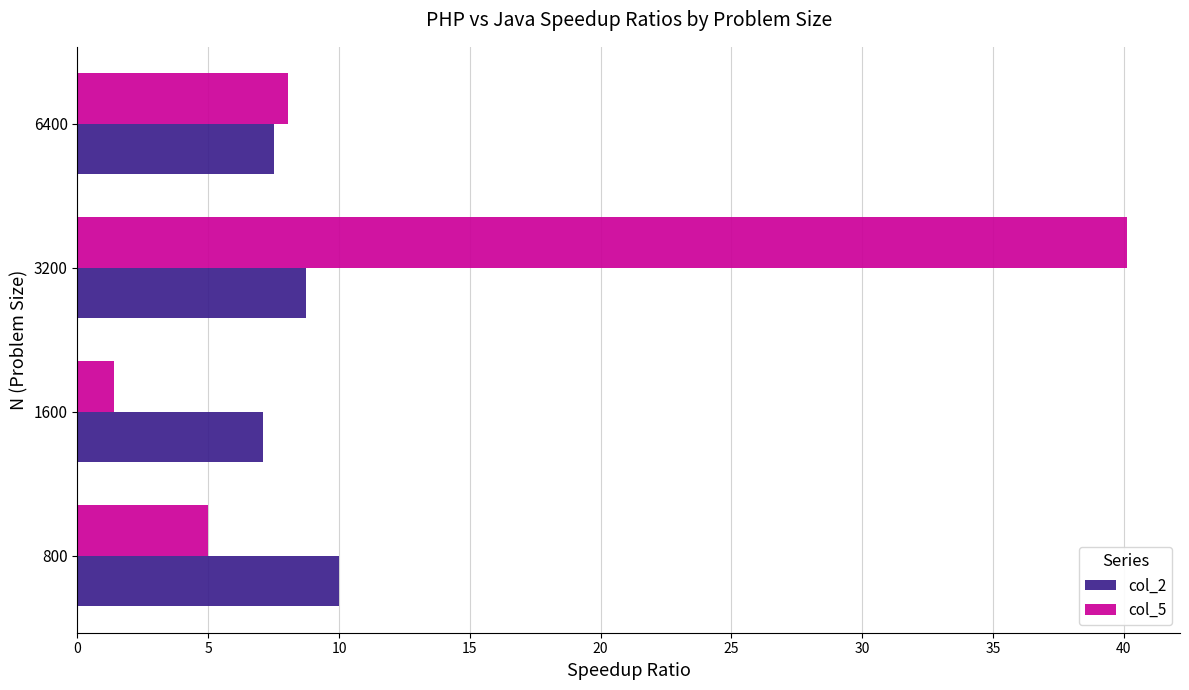

List the series in order of their overall mean, highest first.

col_5, col_2